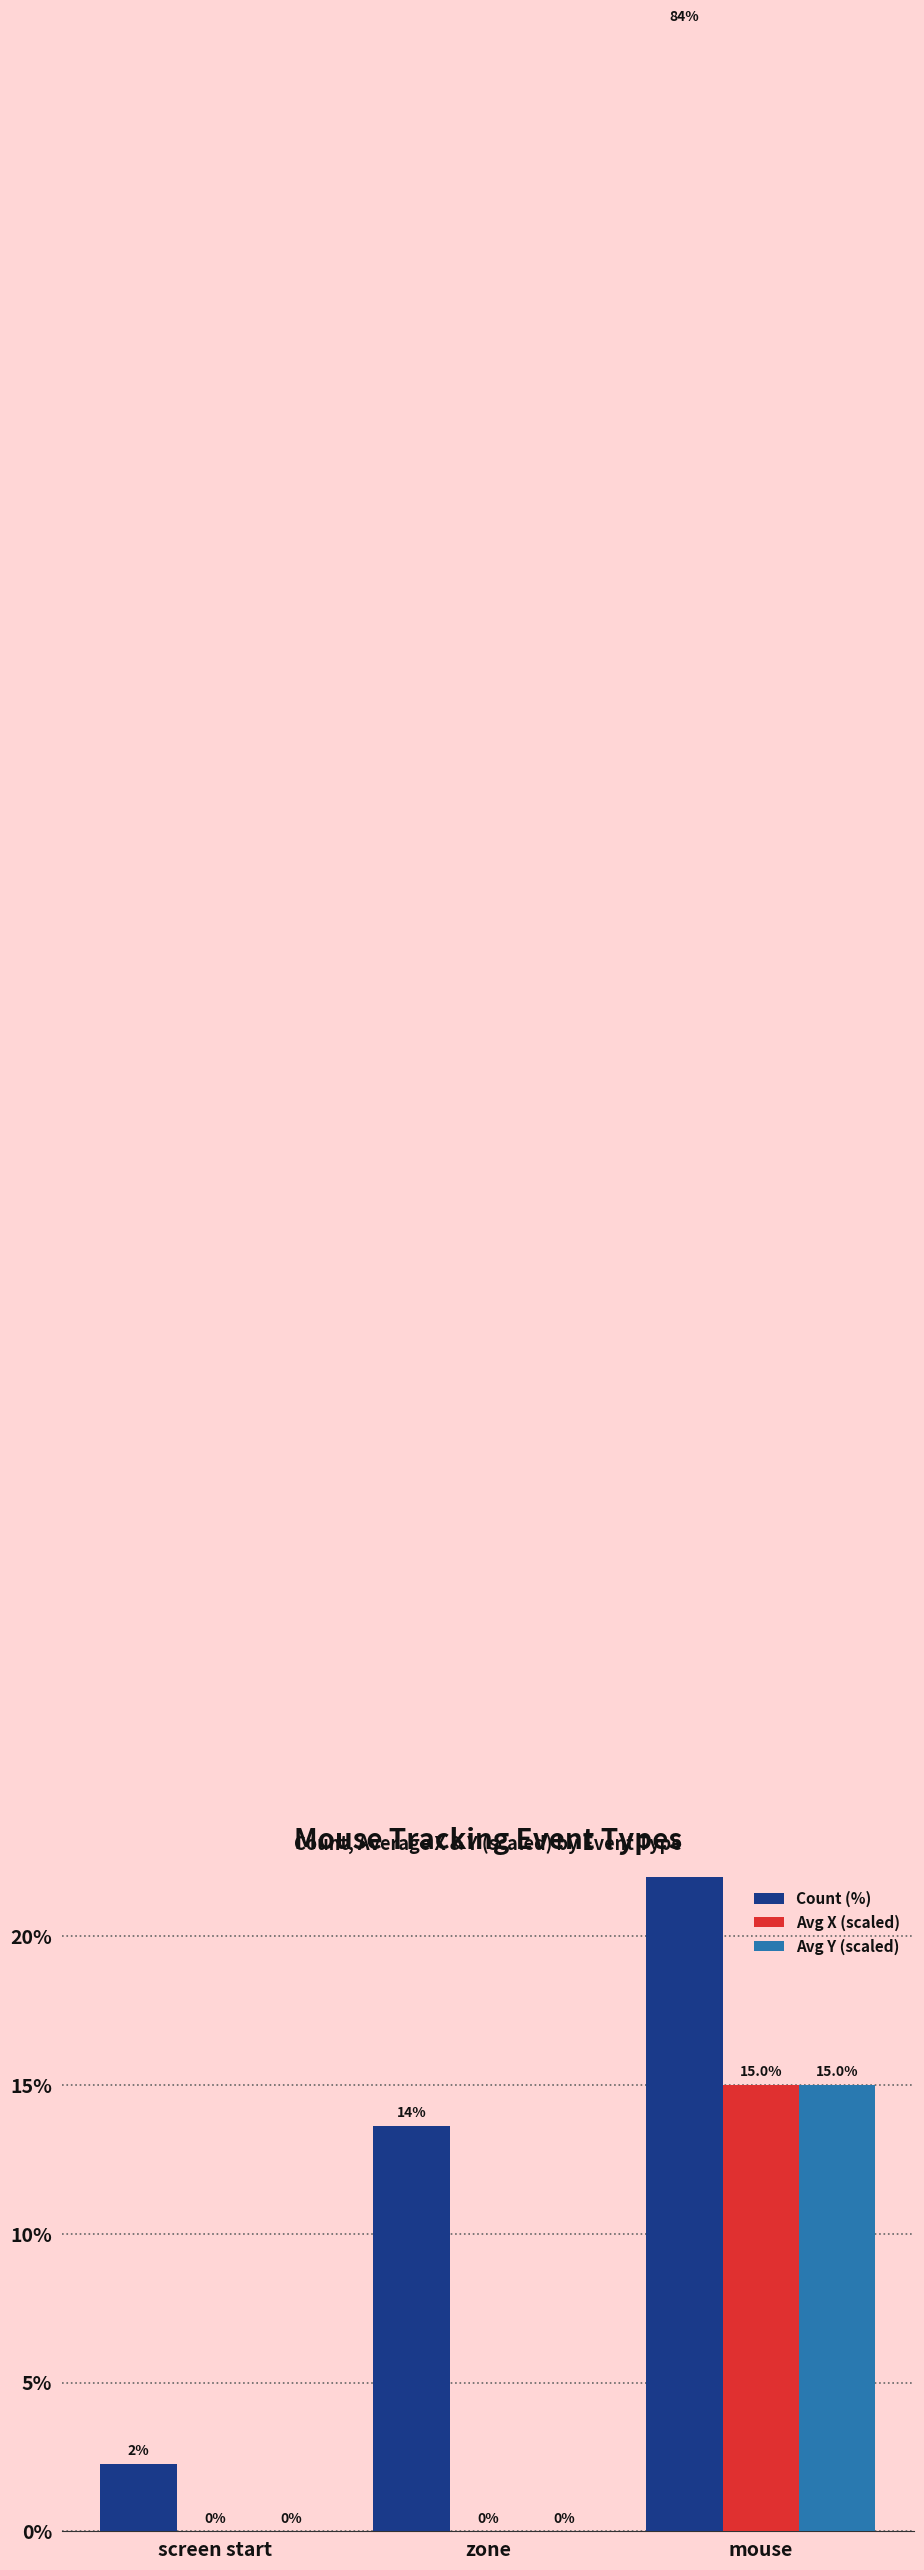

What is the difference between the Avg Y (scaled) values at screen start and mouse?

15.0